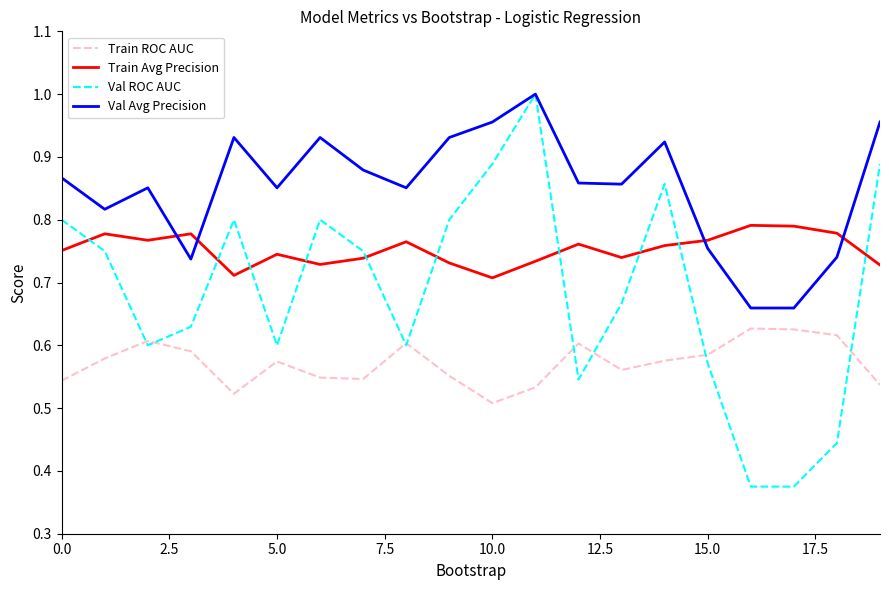

In Val Avg Precision, how many points are higher than both neighbors (excluding endpoints)?

5